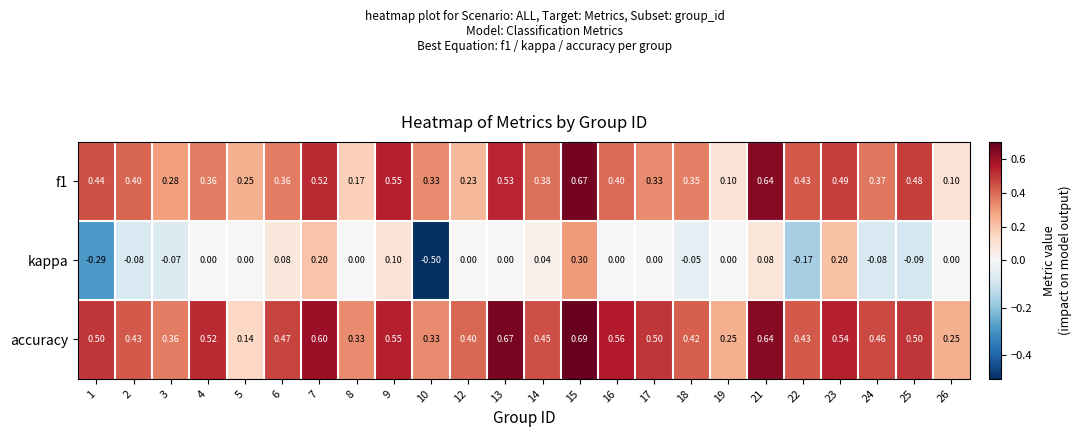

Which series has the largest total across all categories?

accuracy